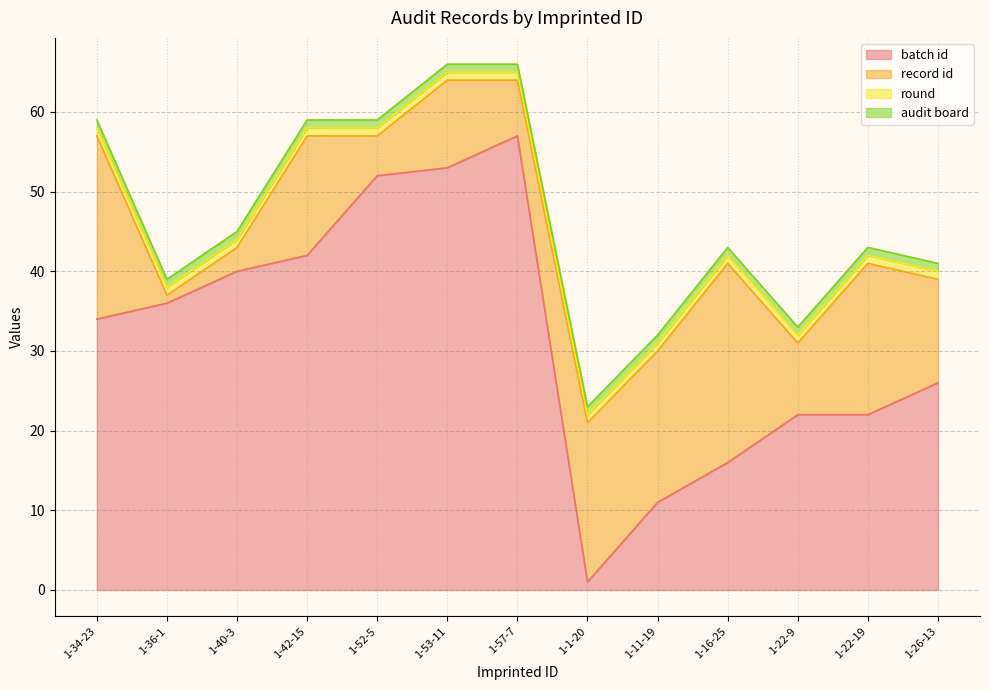

What is the minimum value shown in the chart?

1